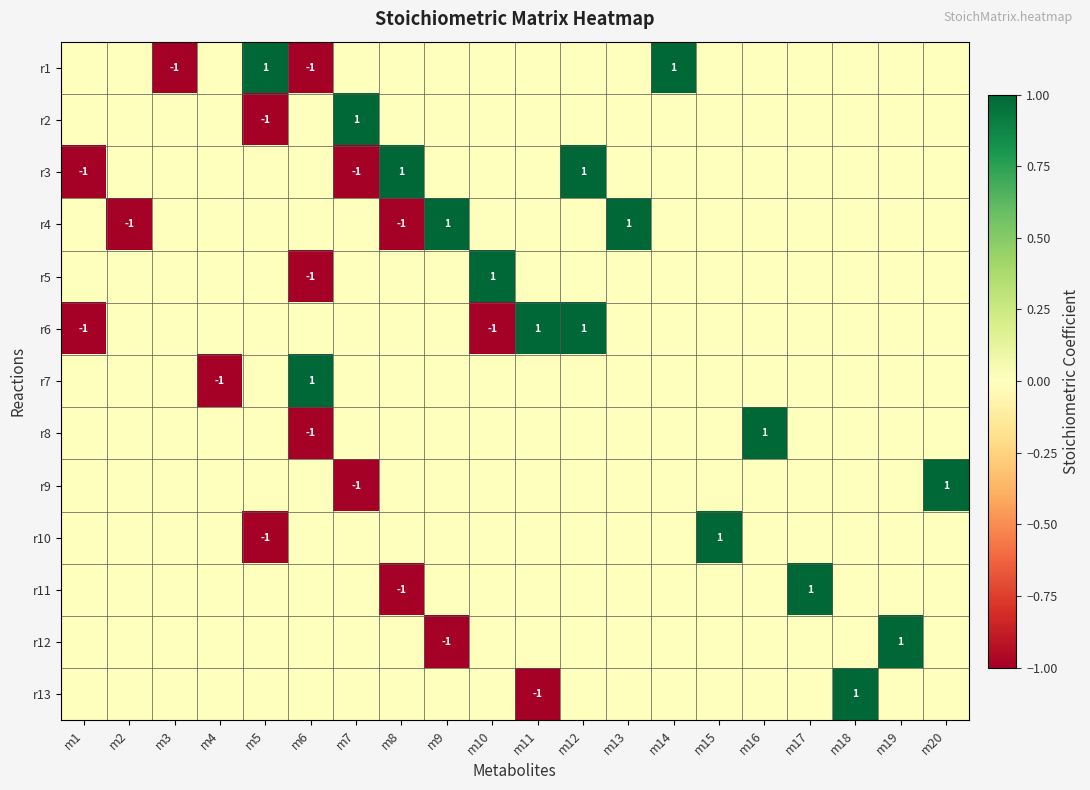

The value of r3 at m8 is 0. True or false?

False